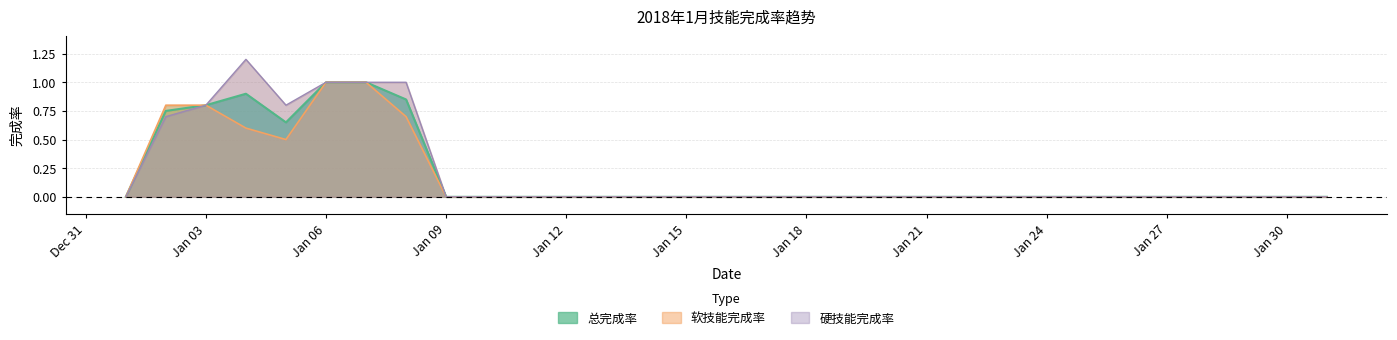

True or false: 总完成率 and 硬技能完成率 intersect in this chart.

False